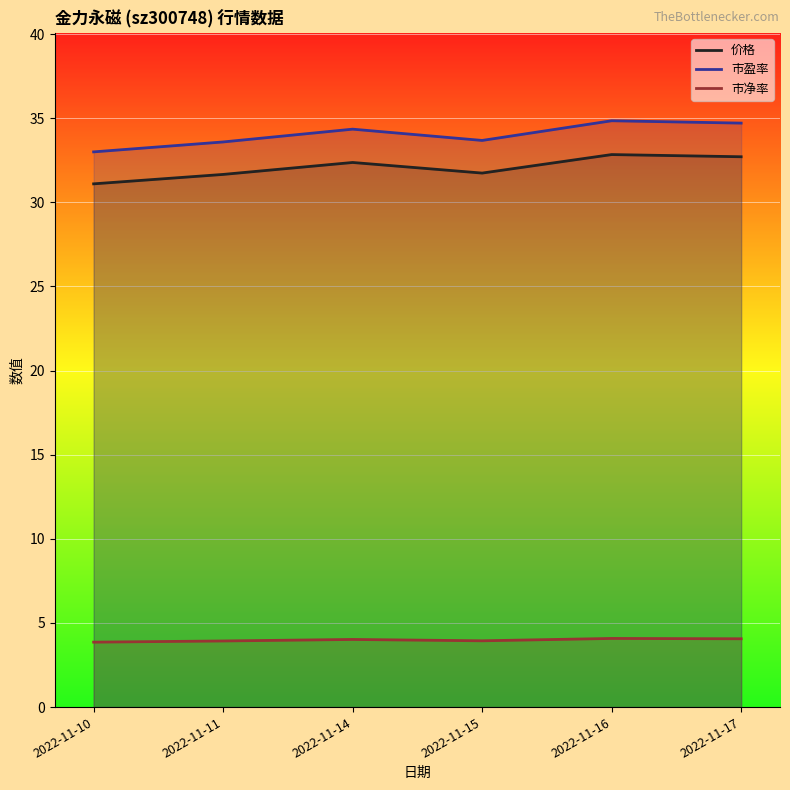

True or false: 市净率 and 市盈率 intersect in this chart.

False